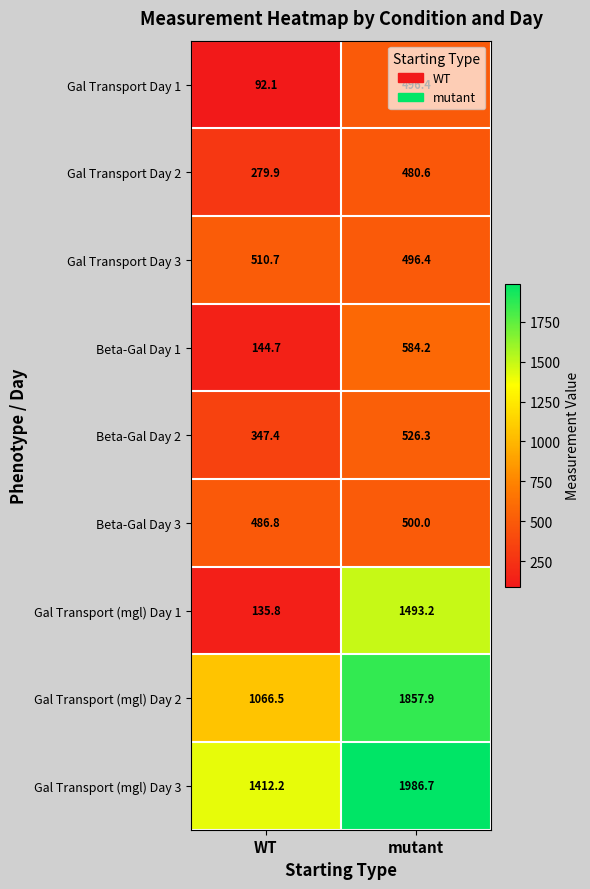

What is the sum of the Gal Transport Day 3 values at WT and mutant?

1007.1